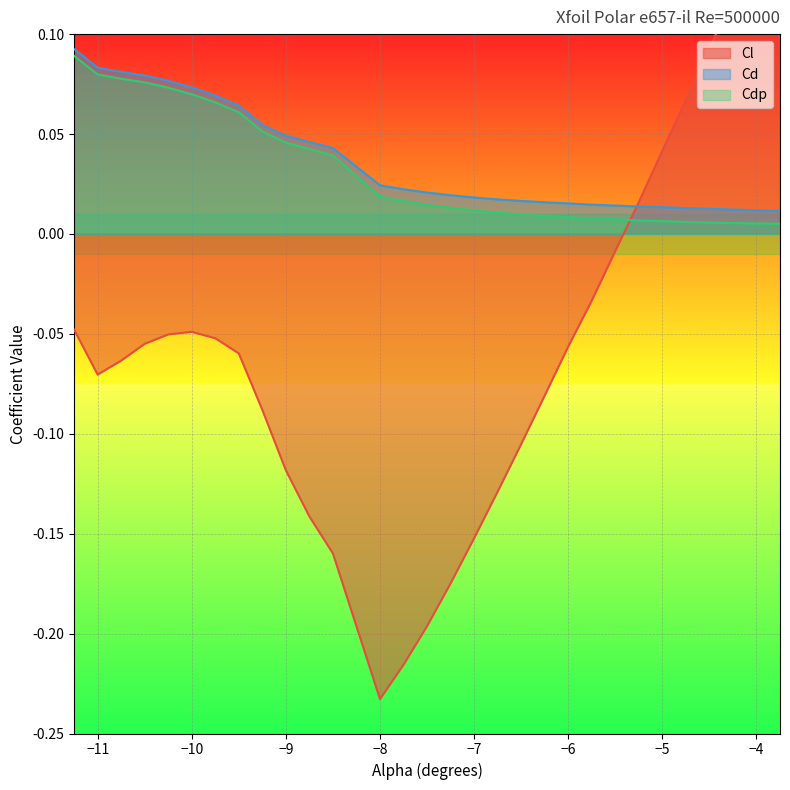

Reading right to left, list all the values displayed in this chart.

Cl: 0.2	0.1	0.1	0.1	0.1	0.0	0.0	-0.0	-0.0	-0.1	-0.1	-0.1	-0.1	-0.2	-0.2	-0.2	-0.2	-0.2	-0.2	-0.1	-0.1	-0.1	-0.1	-0.1	-0.0	-0.1	-0.1	-0.1	-0.1	-0.0
Cd: 0.0	0.0	0.0	0.0	0.0	0.0	0.0	0.0	0.0	0.0	0.0	0.0	0.0	0.0	0.0	0.0	0.0	0.0	0.0	0.0	0.0	0.1	0.1	0.1	0.1	0.1	0.1	0.1	0.1	0.1
Cdp: 0.0	0.0	0.0	0.0	0.0	0.0	0.0	0.0	0.0	0.0	0.0	0.0	0.0	0.0	0.0	0.0	0.0	0.0	0.0	0.0	0.0	0.1	0.1	0.1	0.1	0.1	0.1	0.1	0.1	0.1